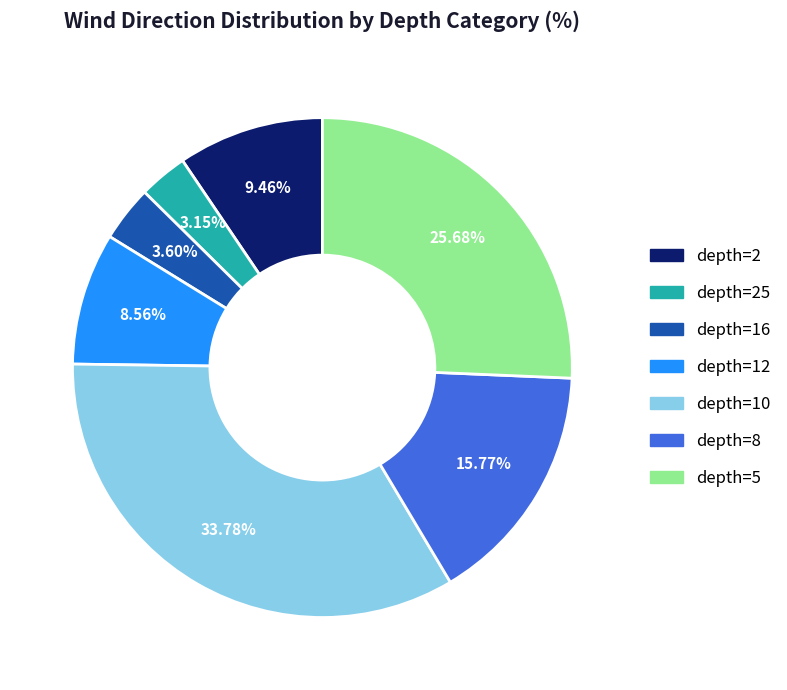

Does any single category account for the majority?

No